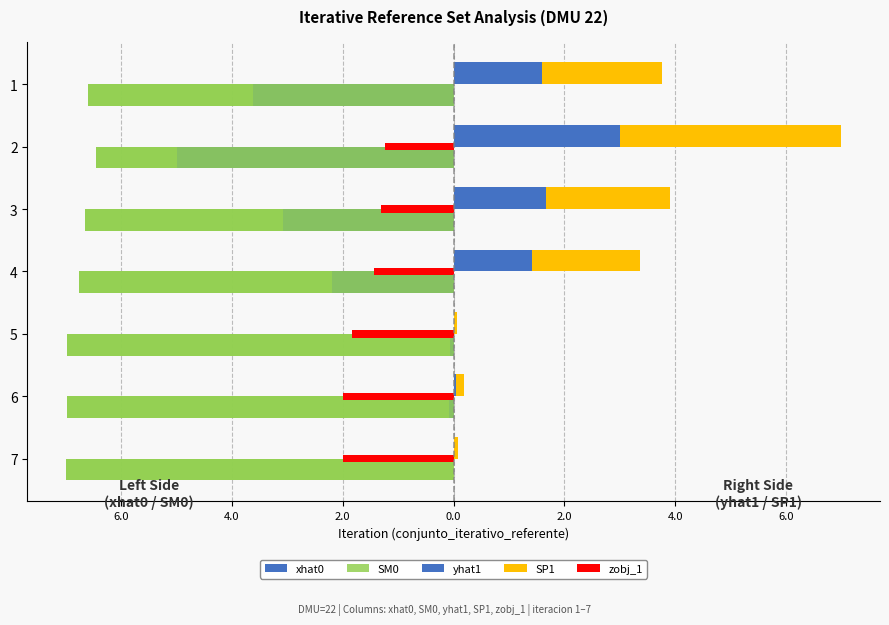

What is the smallest value displayed?

-7.0